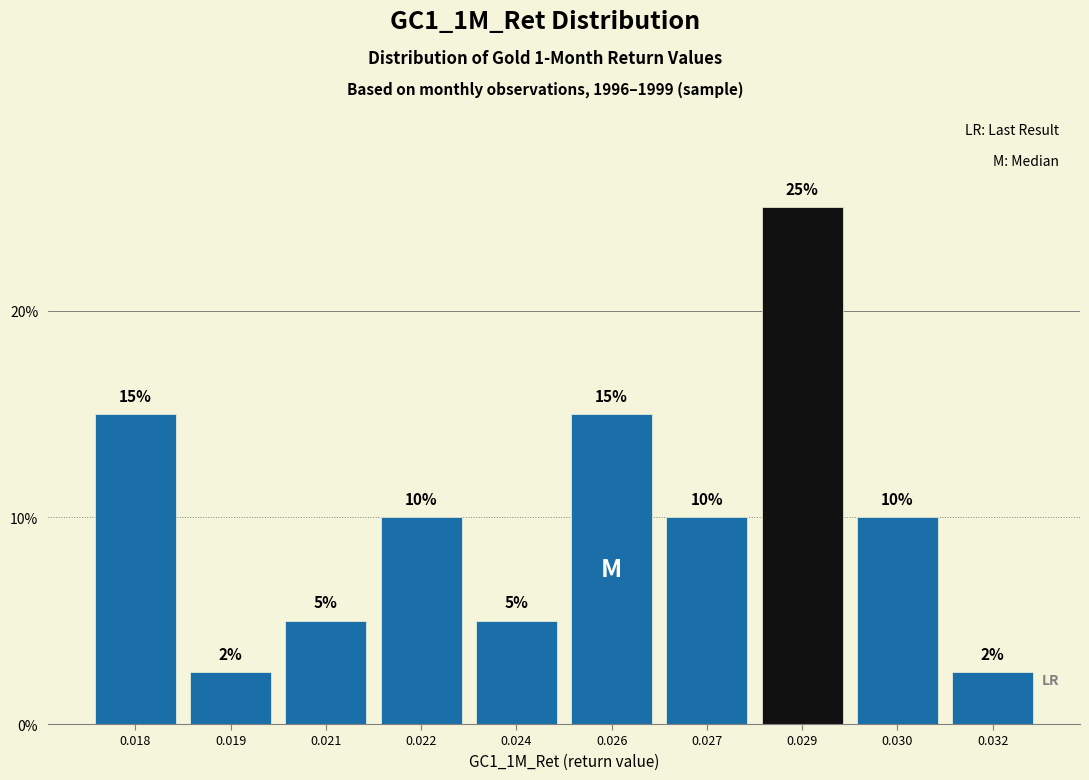

Between 0.024 and 0.019, which is larger?

0.024